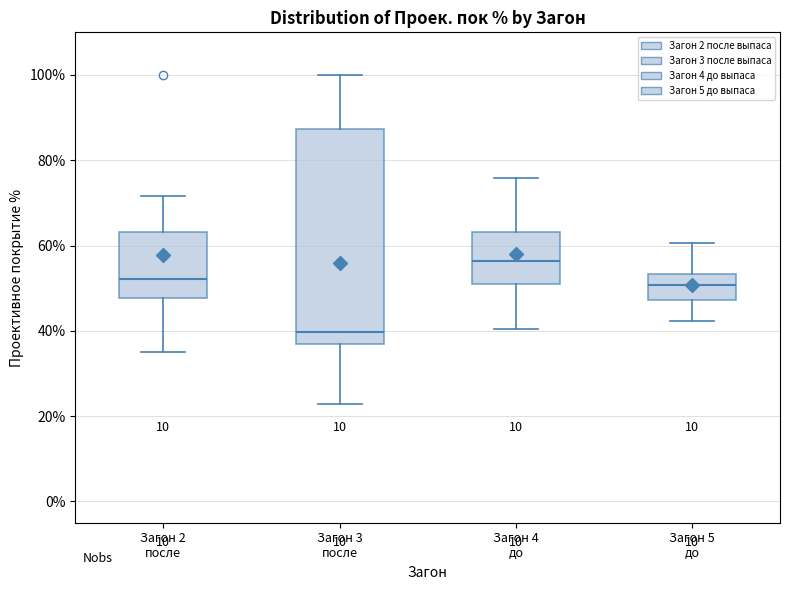

Which box's median line is the lowest?

Загон 3 после